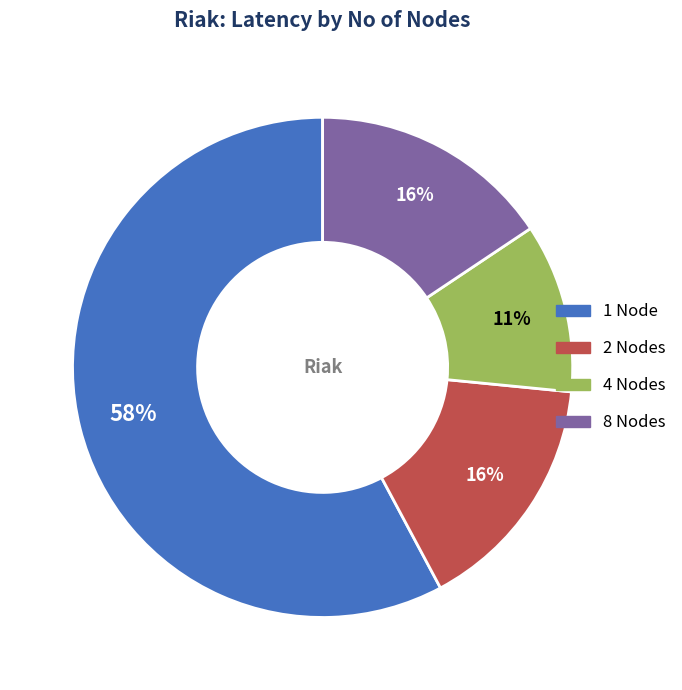

True or false: 2 accounts for 3% of the total.

False